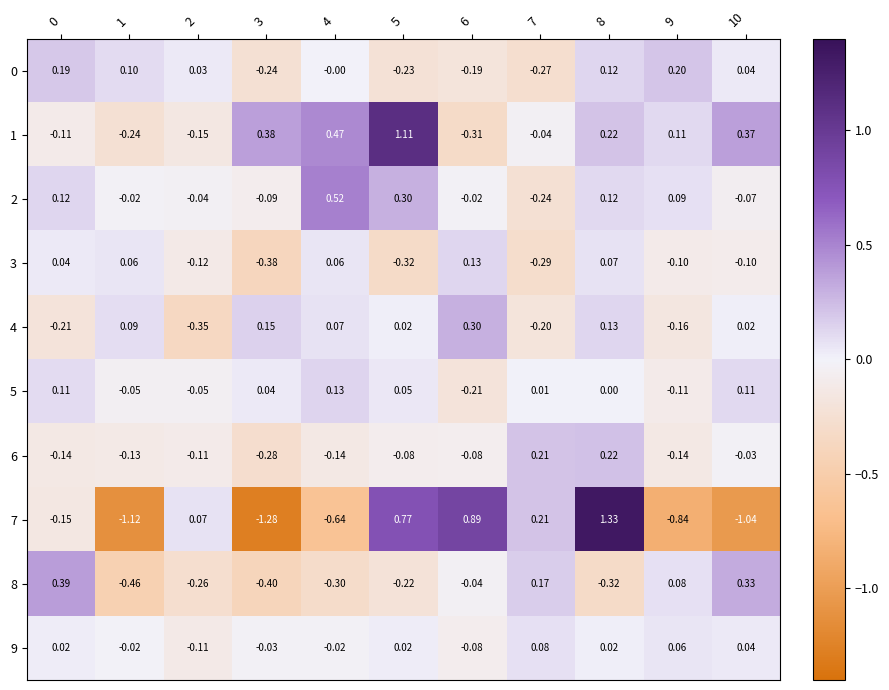

What is the spread (max minus min) of values at 8?

1.6